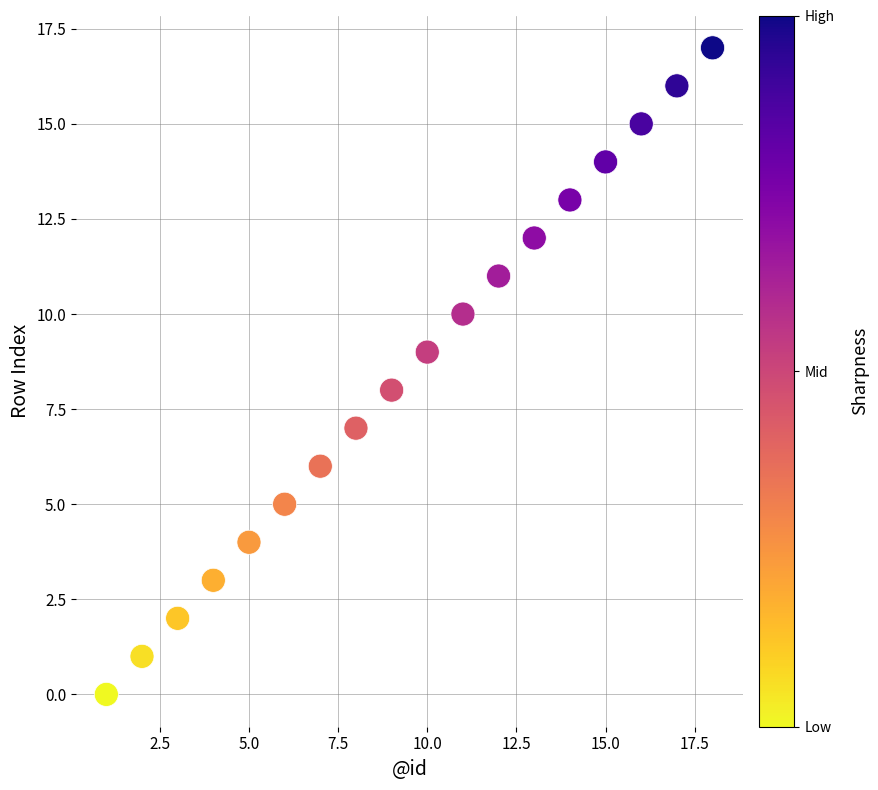

What is the range of Y values (max minus min)?

17